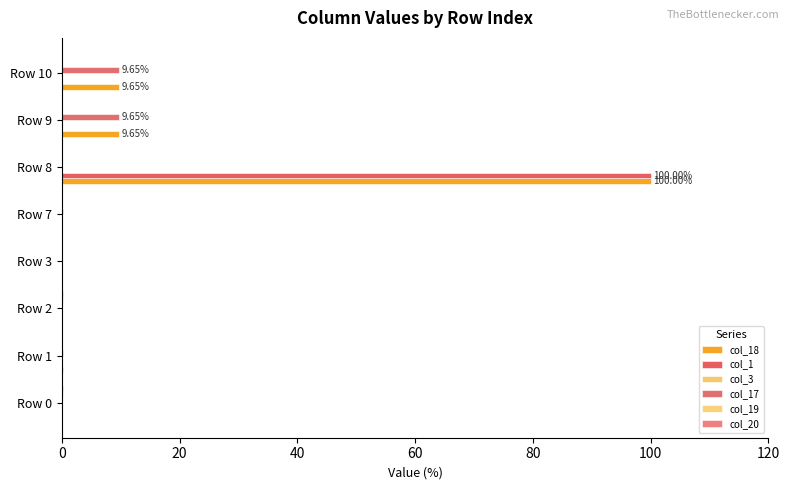

How many data points does each series have?

8